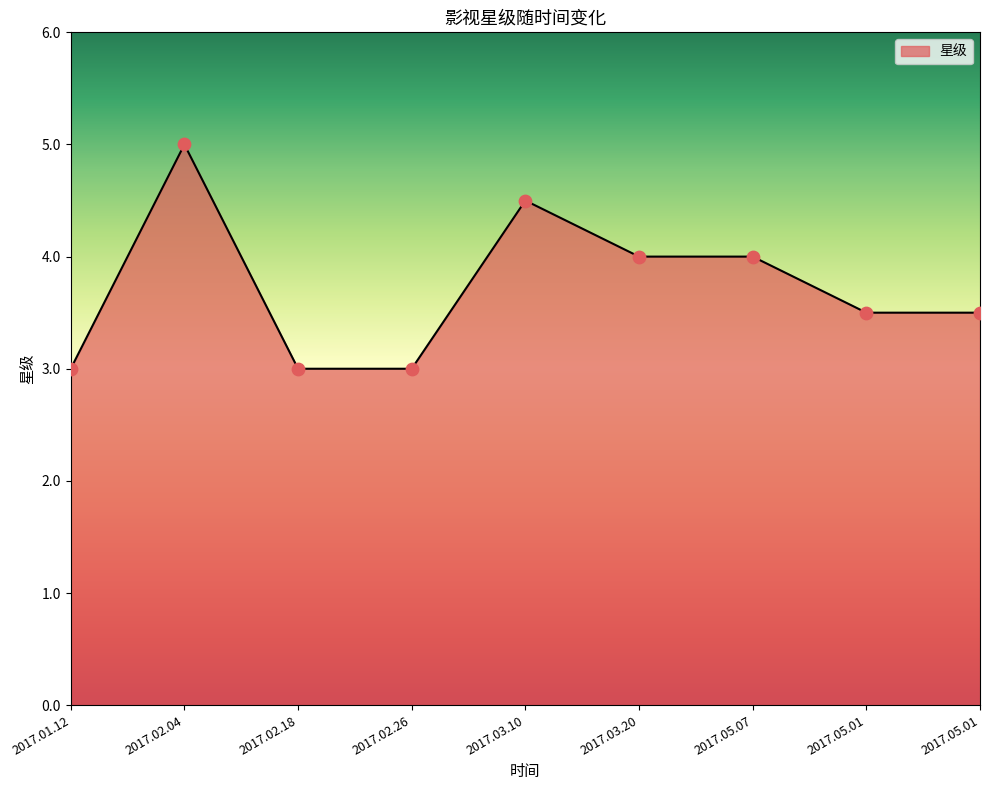

What is the ratio of the value at 2017.02.18 to the value at 2017.03.10?

0.7